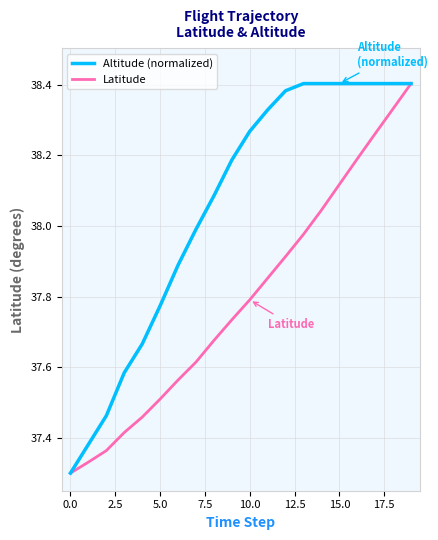

List the series in order of their overall mean, highest first.

Altitude (normalized), Latitude